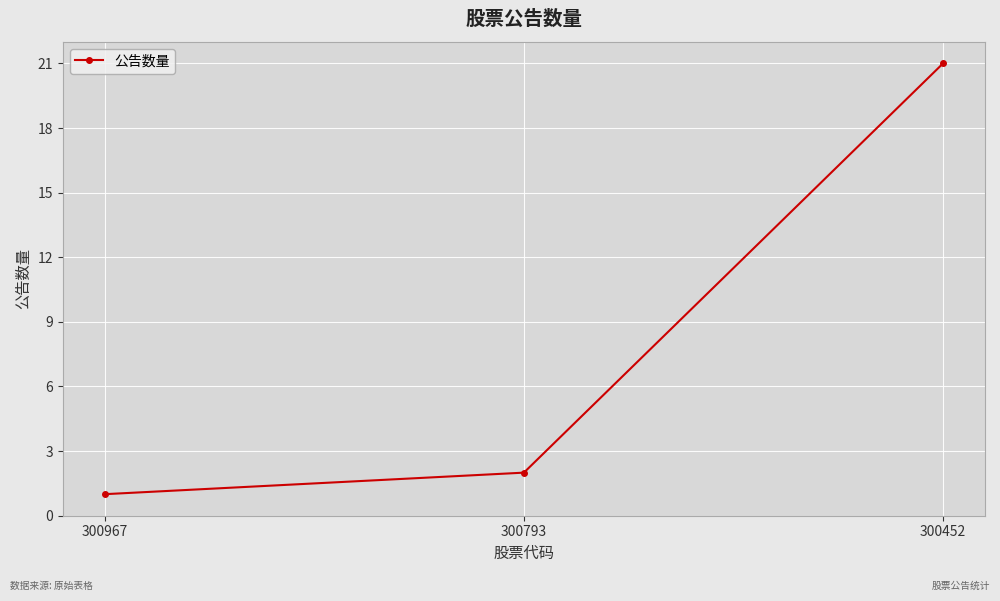

What is the smallest value displayed?

1